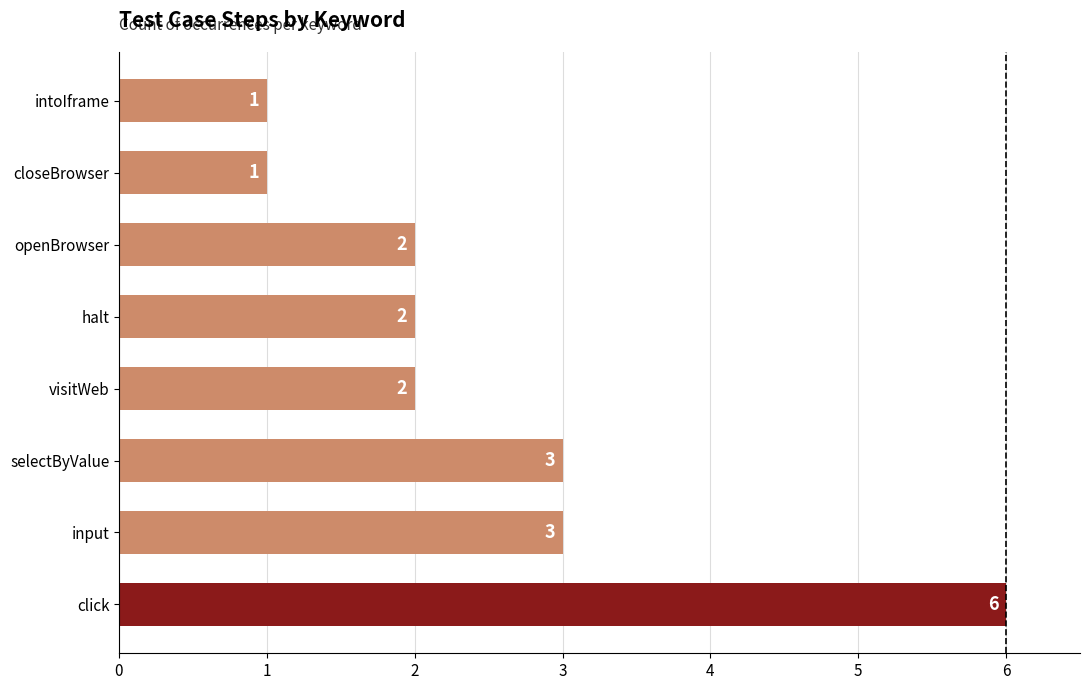

Reading top to bottom, what are all the values shown in this chart?

1	1	2	2	2	3	3	6